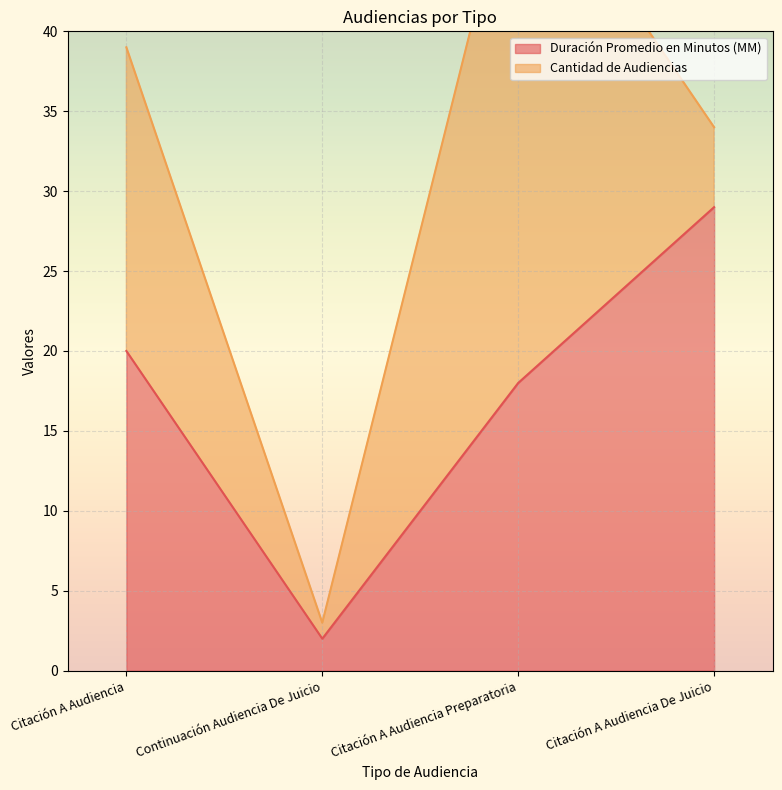

What is the sum of the values at Citación A Audiencia De Juicio and Continuación Audiencia De Juicio?

31